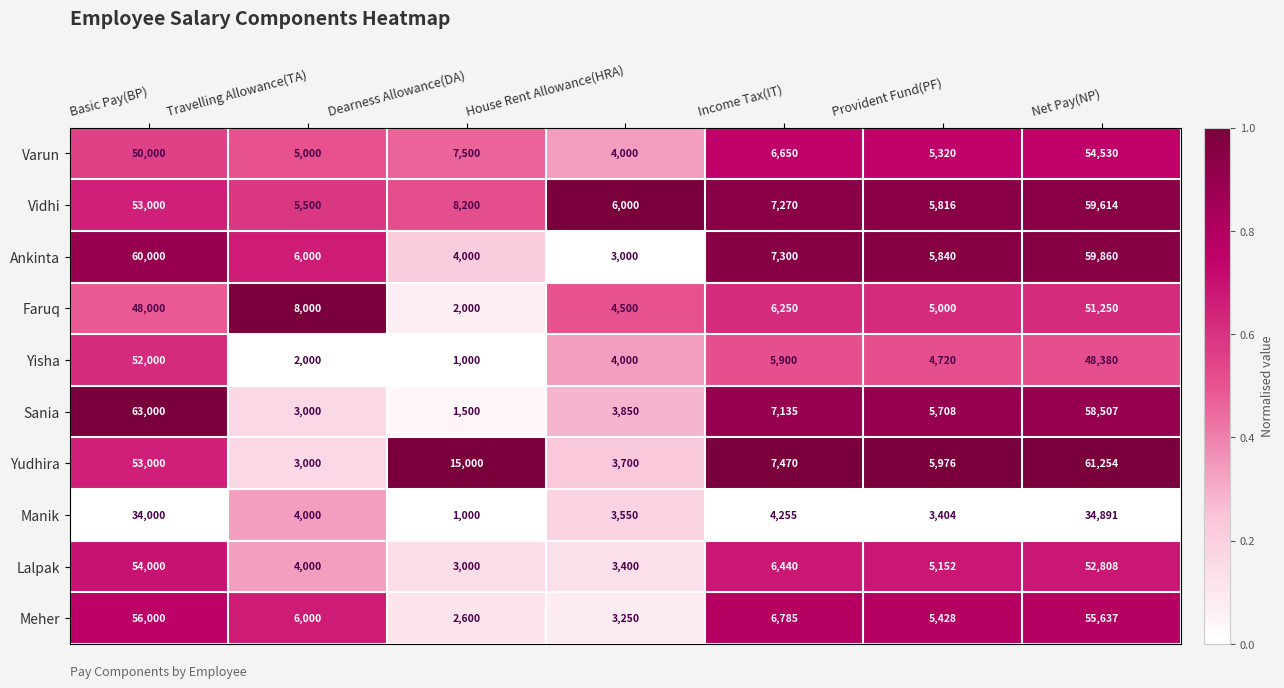

What is the approximate value of Ankinta at Dearness Allowance(DA), to the nearest 10?

4000